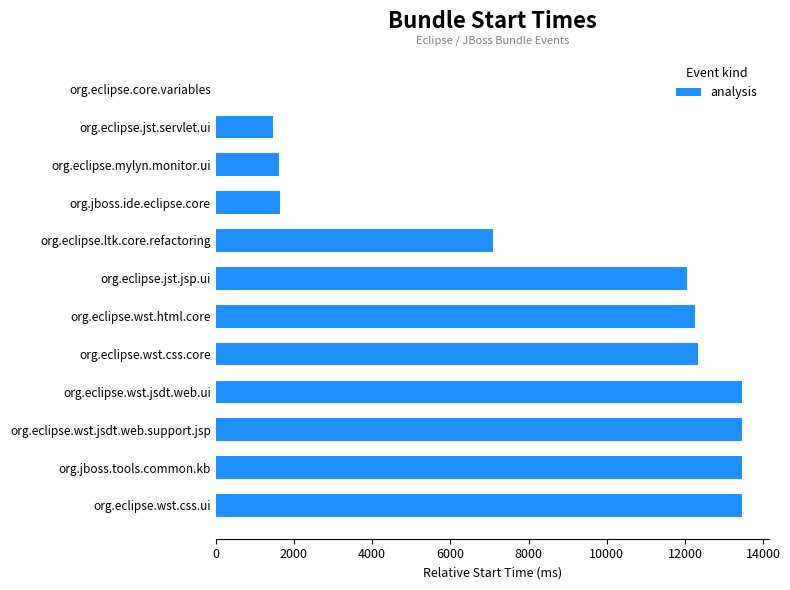

Is it true that the value at org.eclipse.wst.jsdt.web.support.jsp is 13469?

True